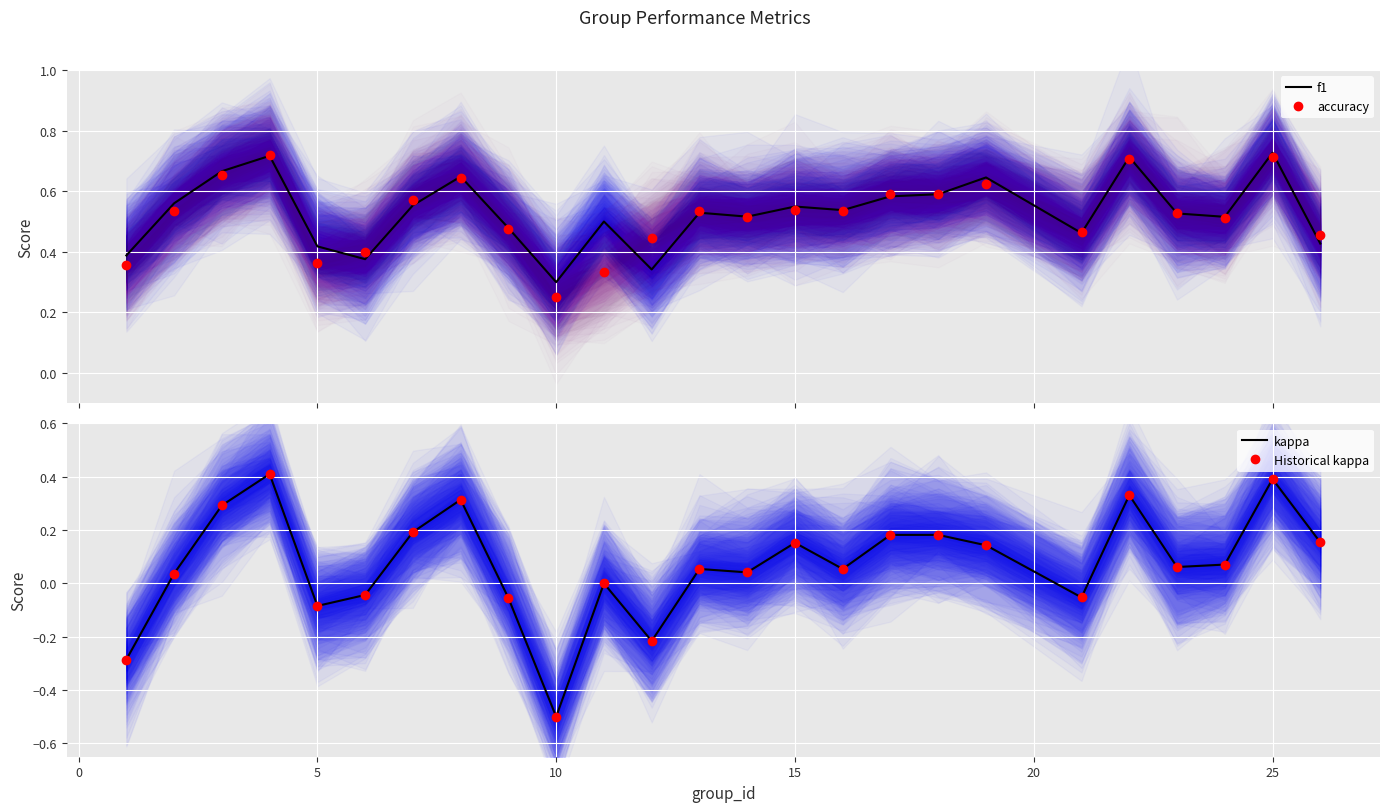

Is it true that kappa equals 0.3 at 17?

False